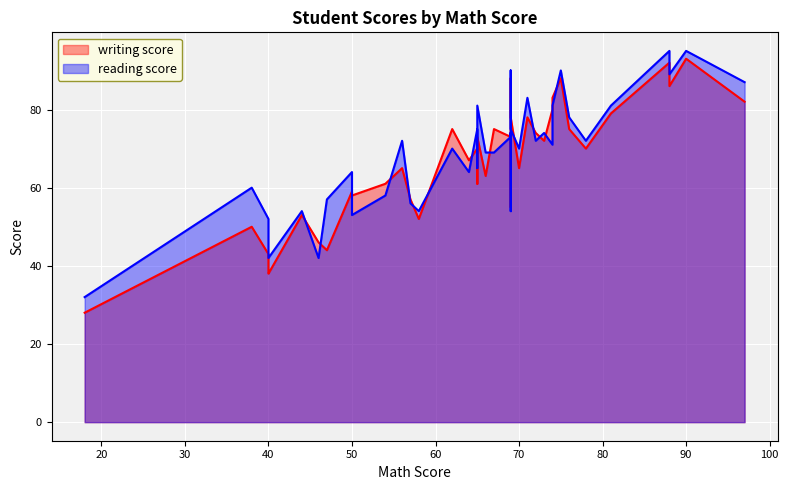

What is the difference between the reading score values at 32 and 28?

2